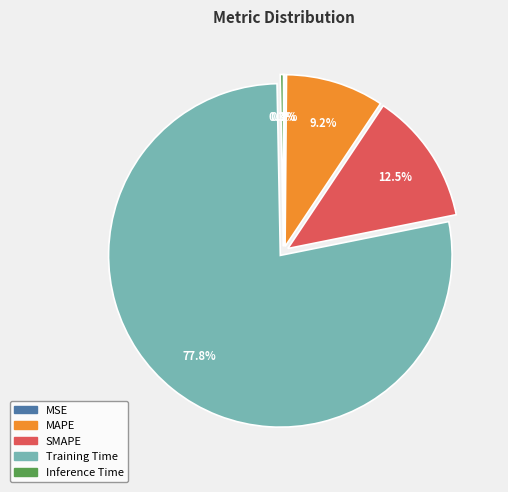

To the nearest percent, what is the combined percentage of MAPE and Inference Time?

10%